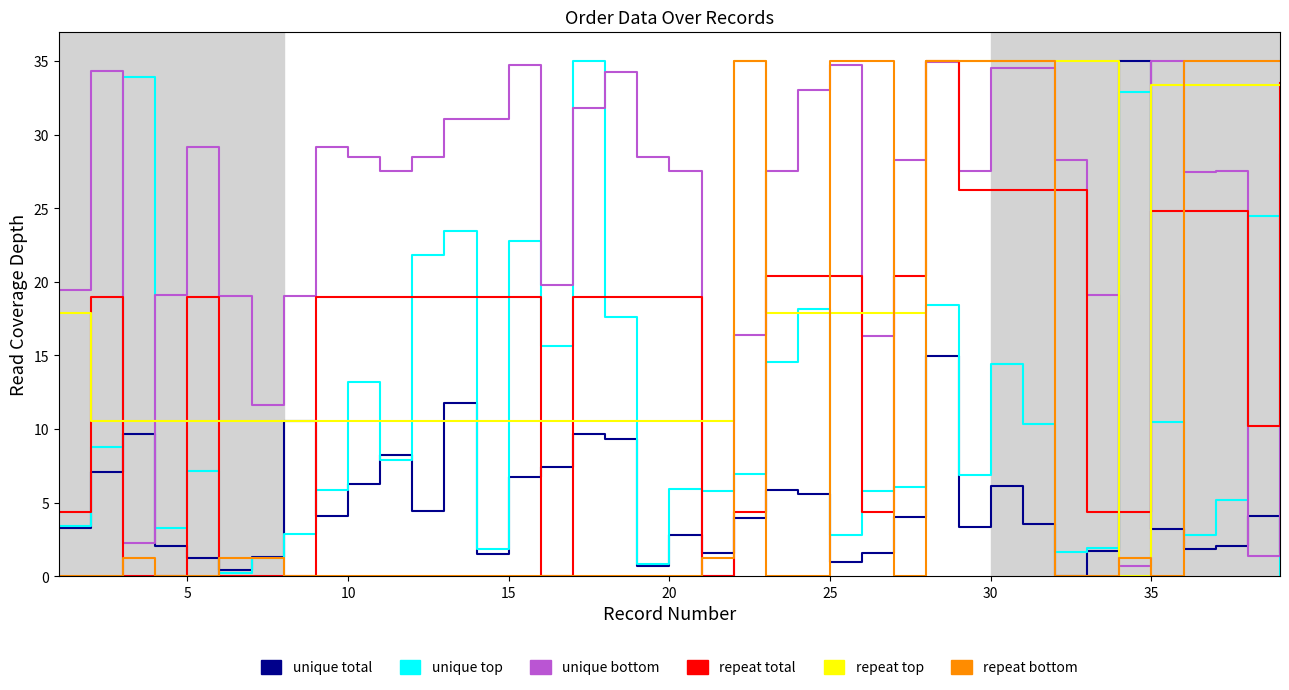

After their last crossing, which series has the higher values: unique bottom or unique total?

unique bottom